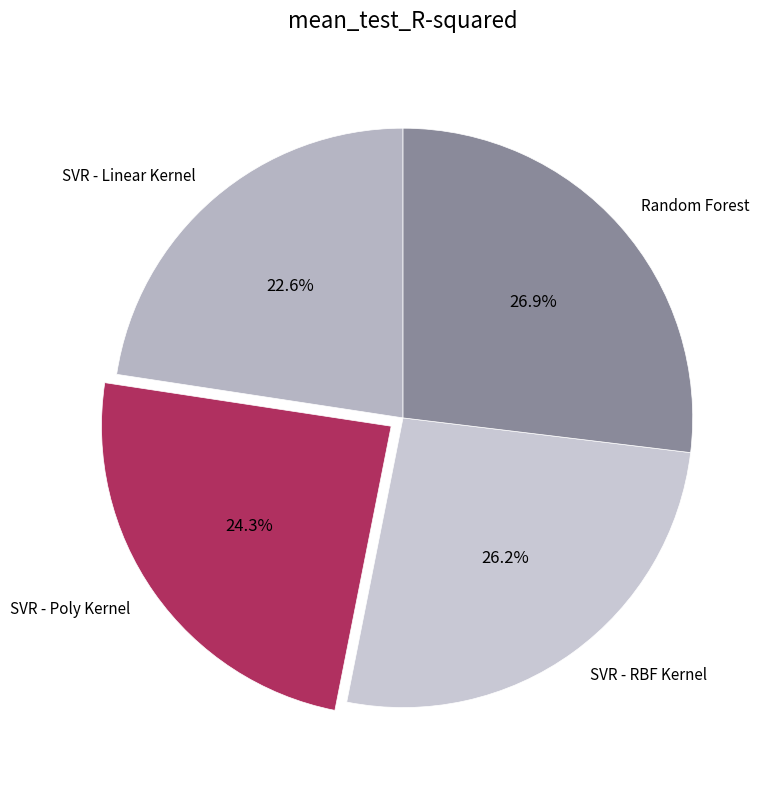

Which has a higher value, Random Forest or SVR - Poly Kernel?

Random Forest